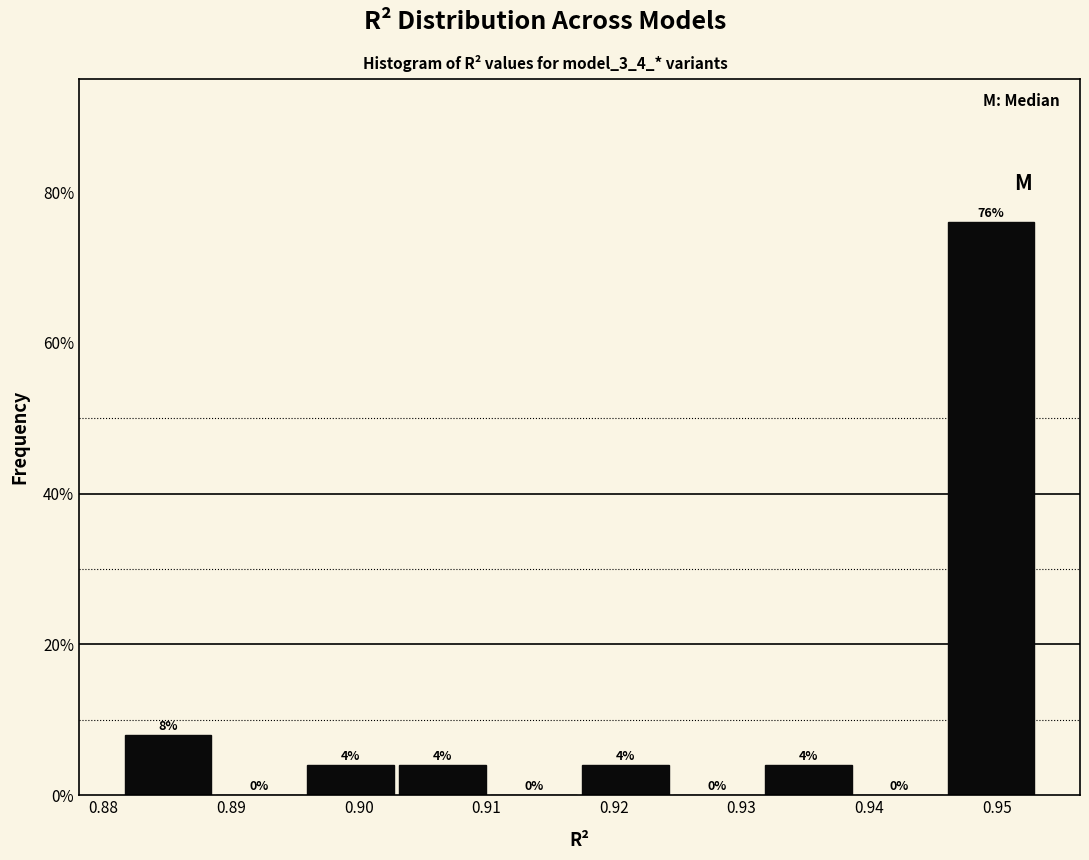

How tall is the bar that spans 0.903 to 0.910 on the x-axis? The bar edges are not printed on the chart, so give them approximately, as read against the axis.

4